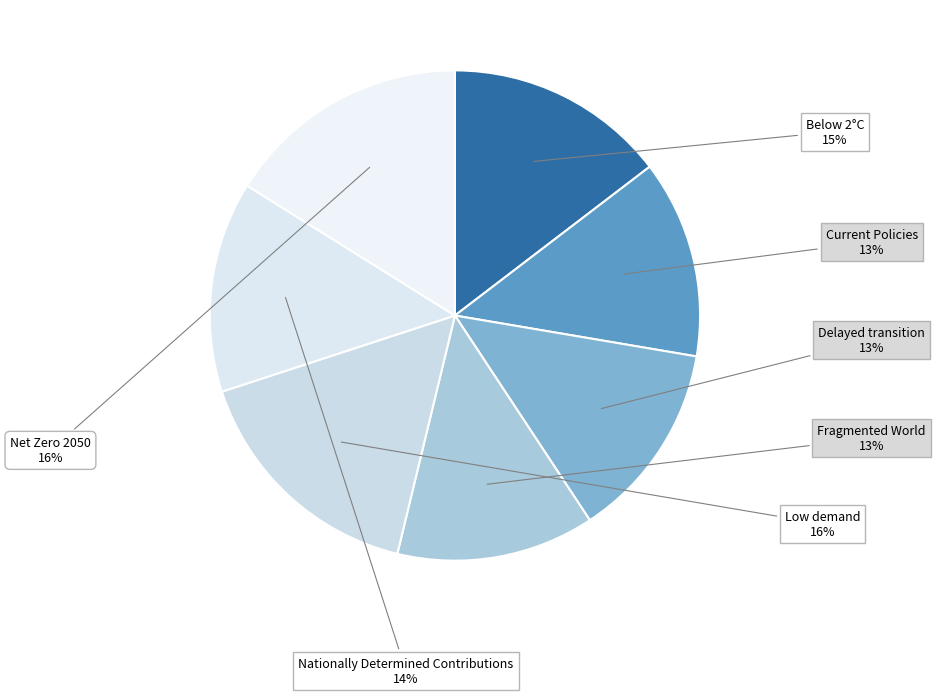

How many slices are in this pie chart?

7